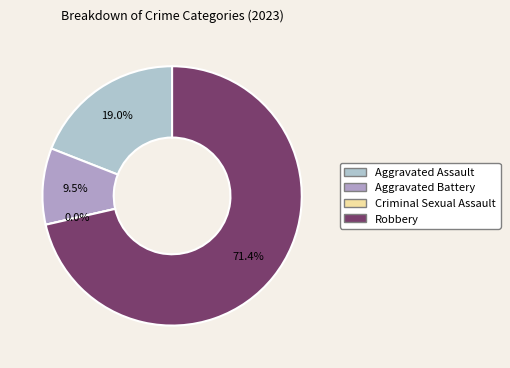

Which has a higher value, Aggravated Assault or Aggravated Battery?

Aggravated Assault